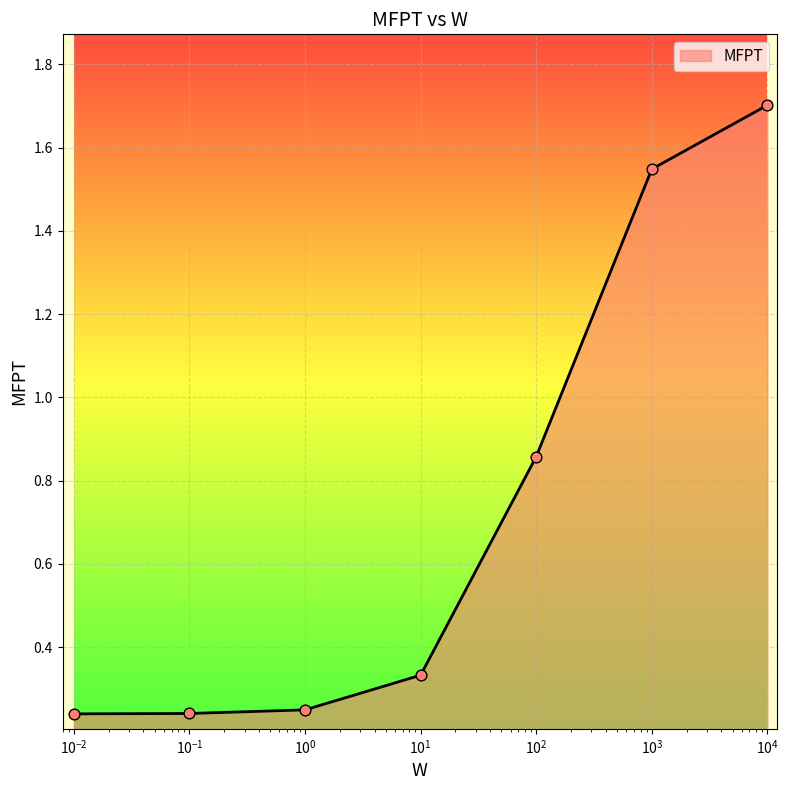

What is the average value?

0.7